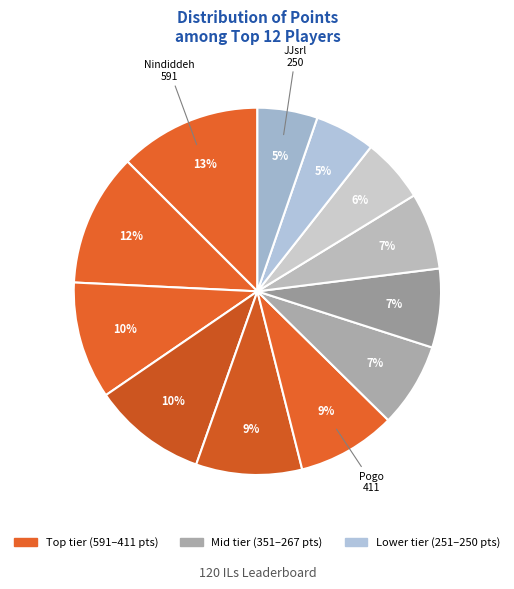

How many segments does this pie chart have?

12